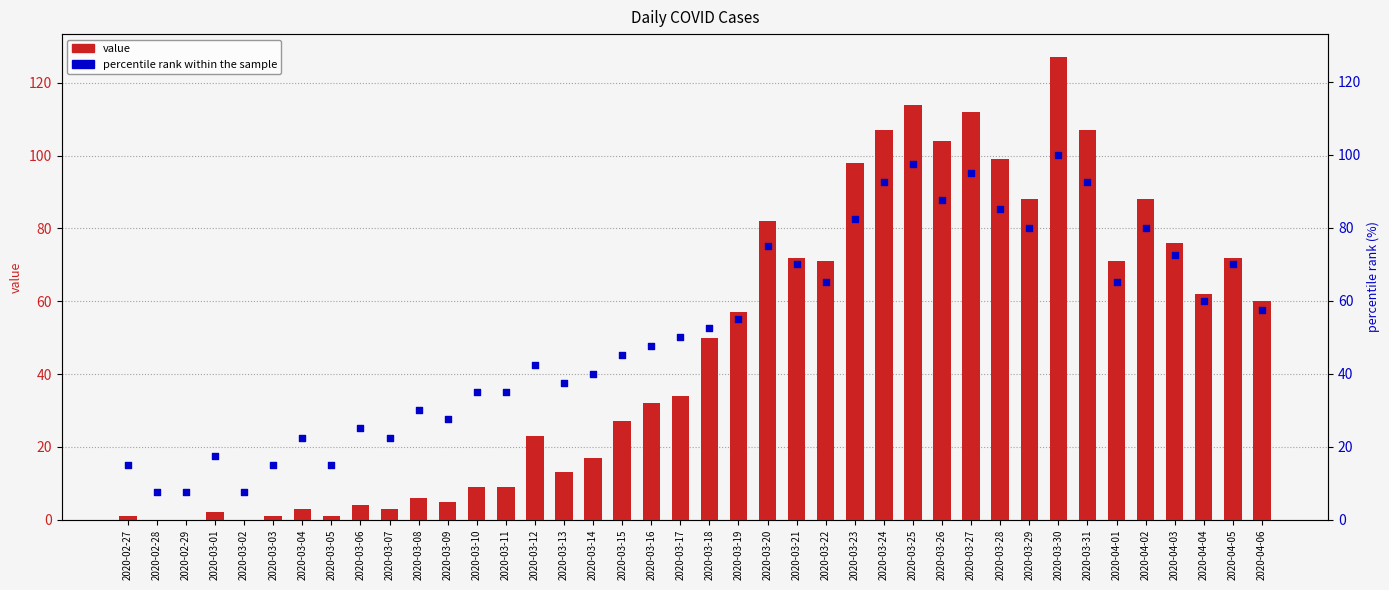

At which category is the sum across all series the highest?

2020-03-30